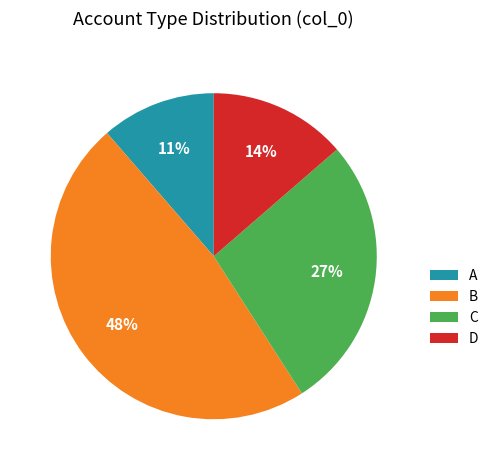

Combined, do A and B account for over 50%?

Yes